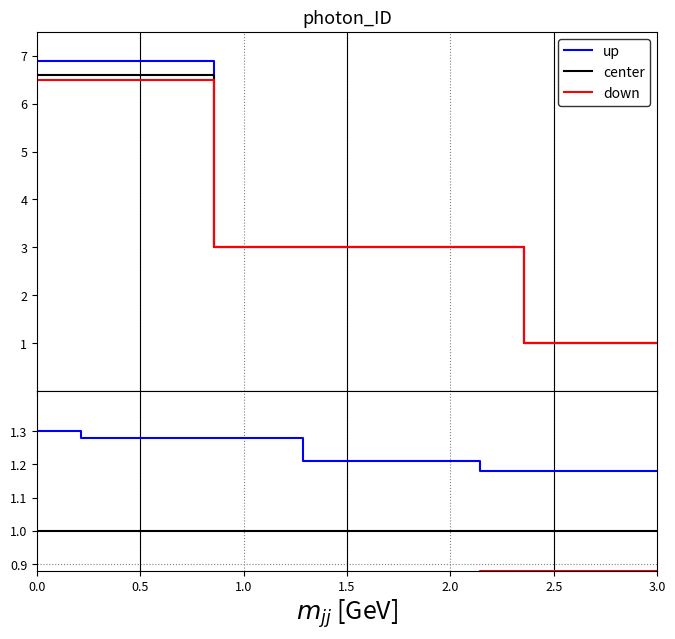

What is the lowest value of the up series?

1.2